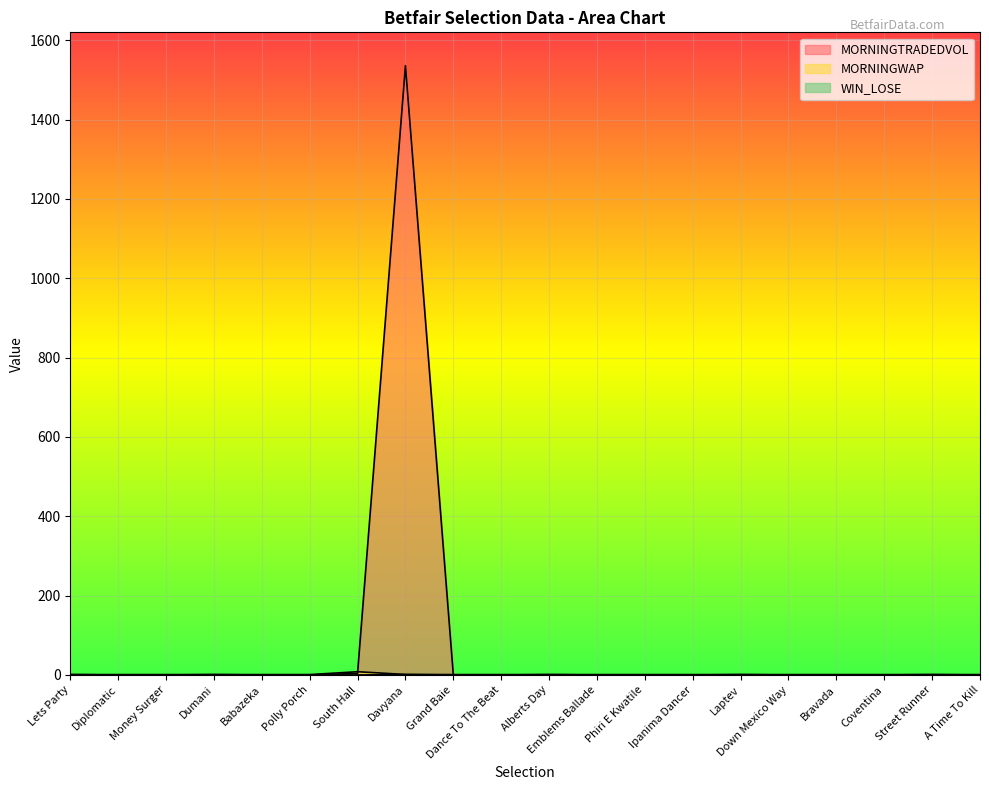

Which series has the largest total across all categories?

MORNINGTRADEDVOL